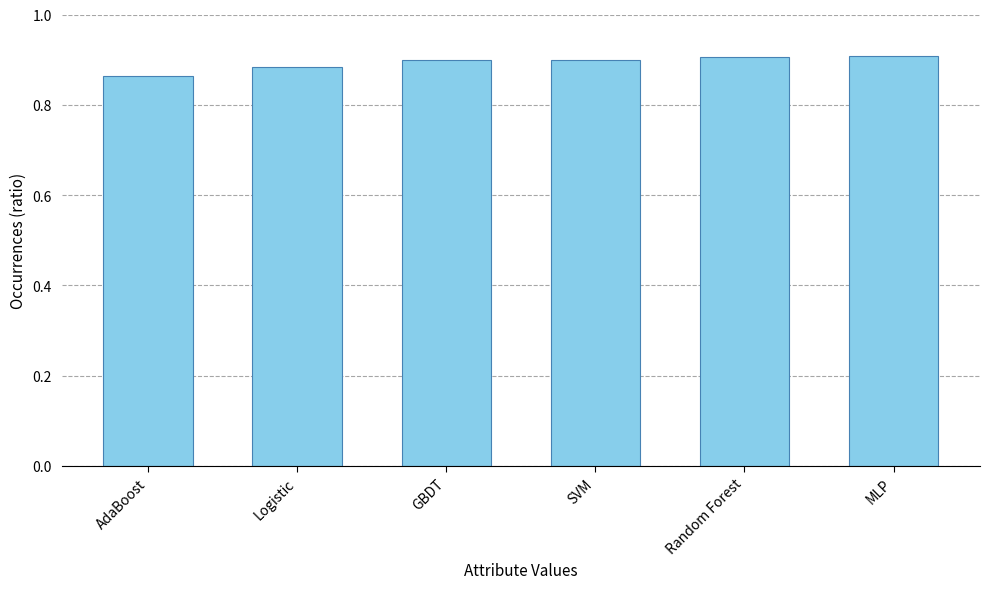

The value at AdaBoost is 1.3. True or false?

False